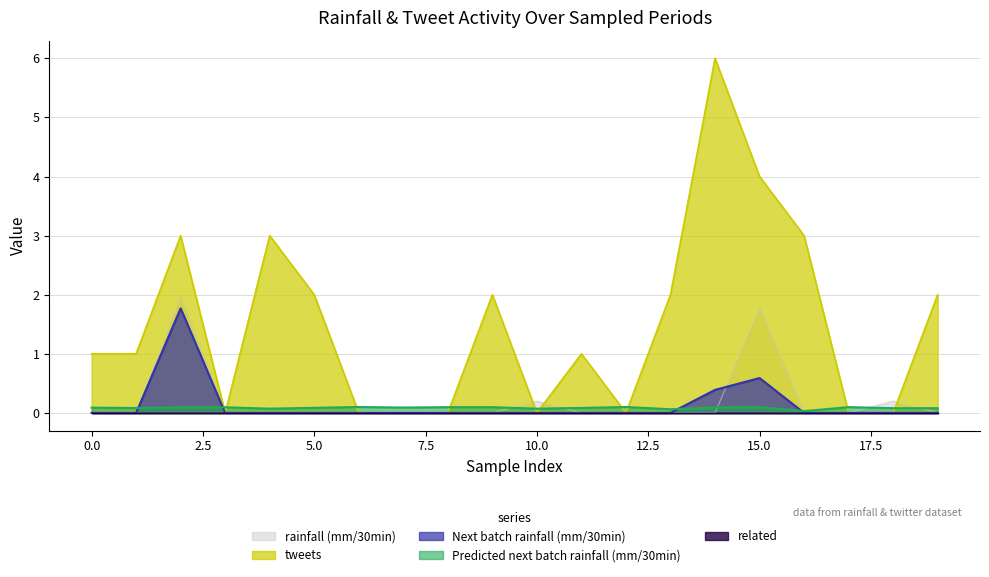

After their last crossing, which series has the higher values: rainfall (mm/30min) or Predicted next batch rainfall (mm/30min)?

Predicted next batch rainfall (mm/30min)